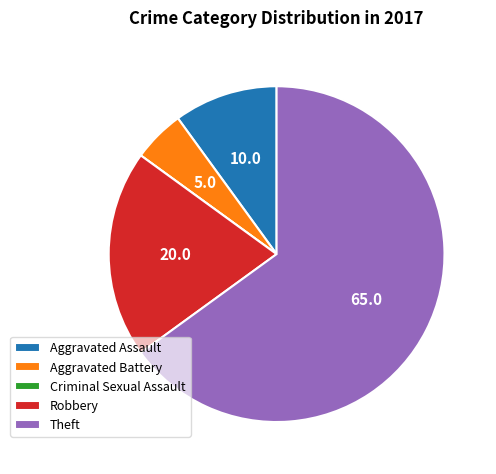

True or false: Robbery accounts for 20% of the total.

True